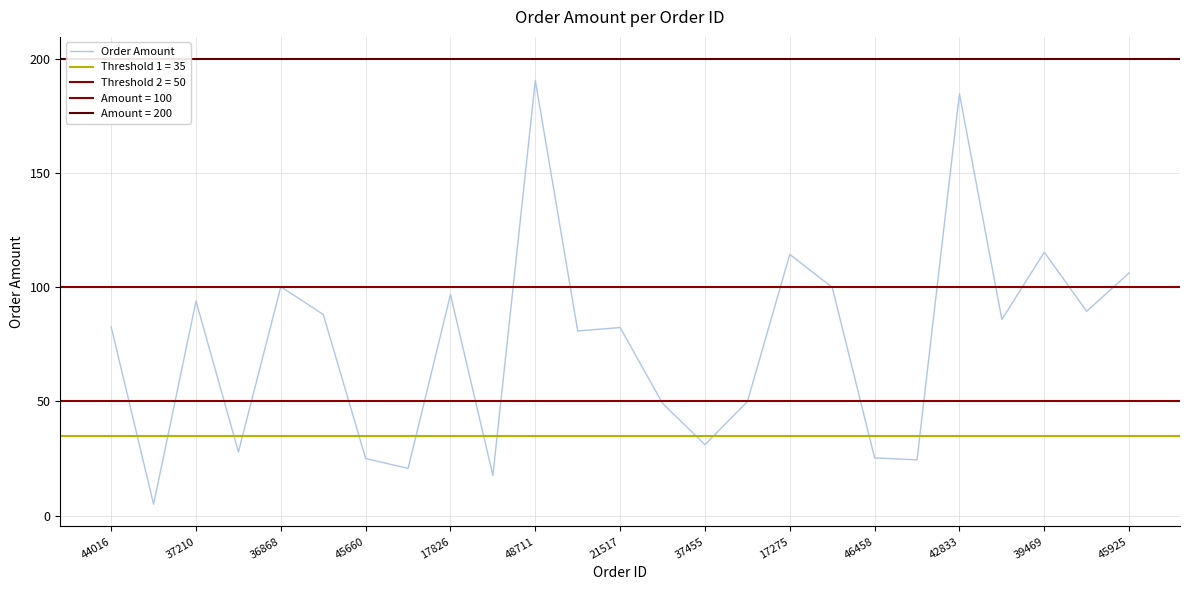

Count the number of data series in this chart.

1